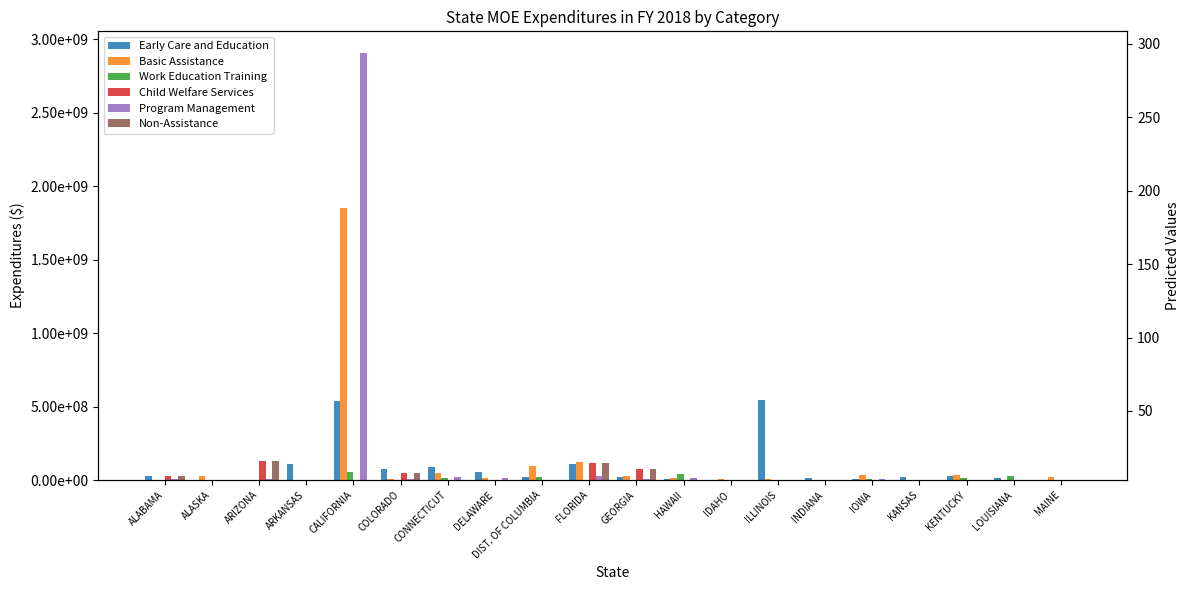

What is the difference between the second highest and minimum values in the Work Education Training series?

40562015